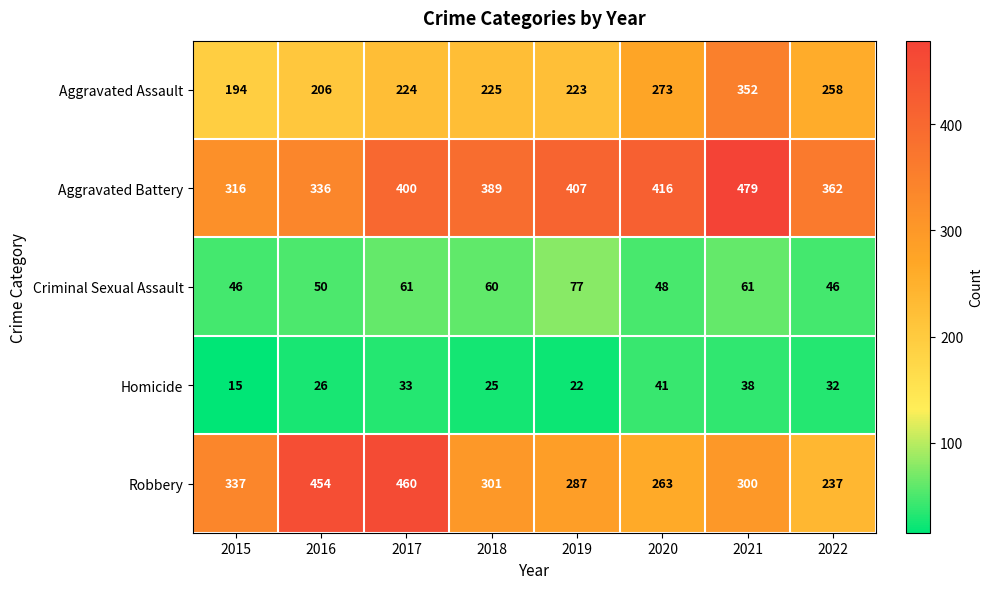

What is the difference between the highest and lowest values at 2016?

428